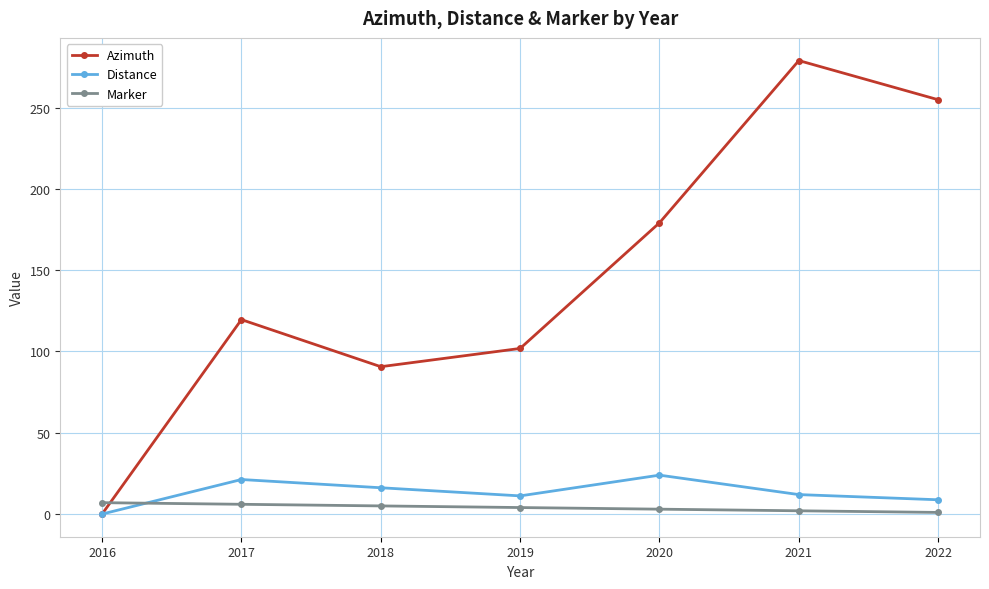

List the series in order of their peak value, lowest first.

Marker, Distance, Azimuth